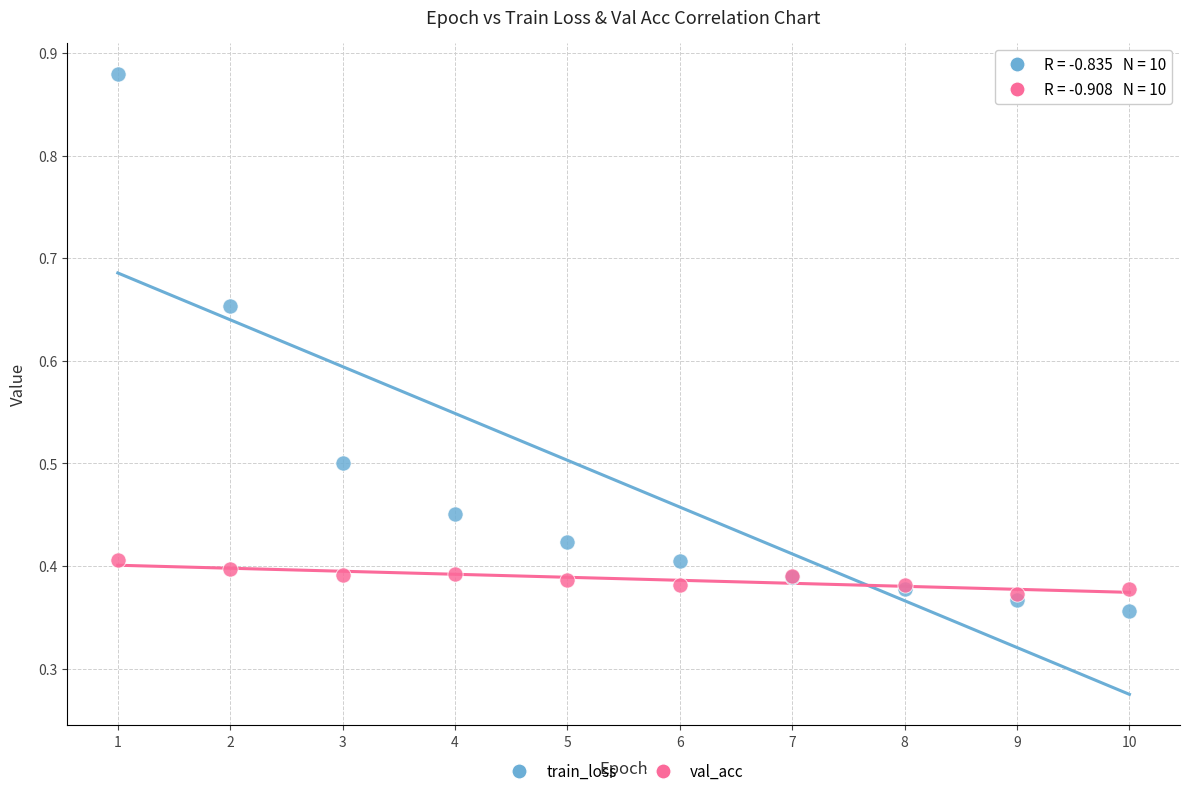

What are all the series names shown in the legend?

train_loss, val_acc